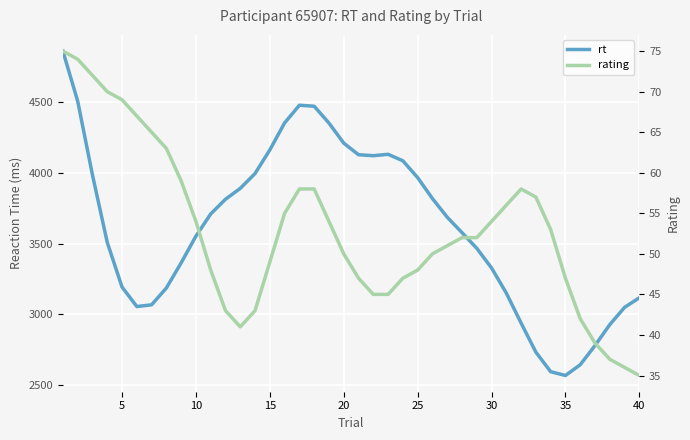

What are all the series names shown in the legend?

rt, rating